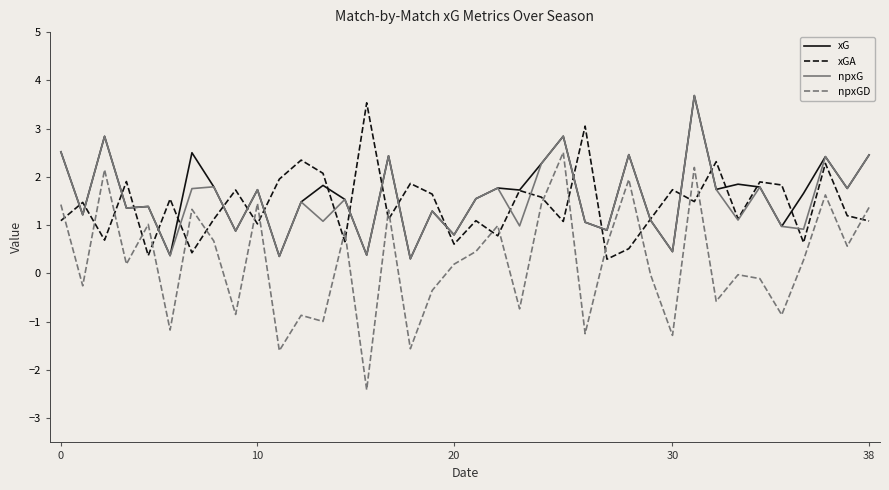

Which series has the widest spread of values?

npxGD